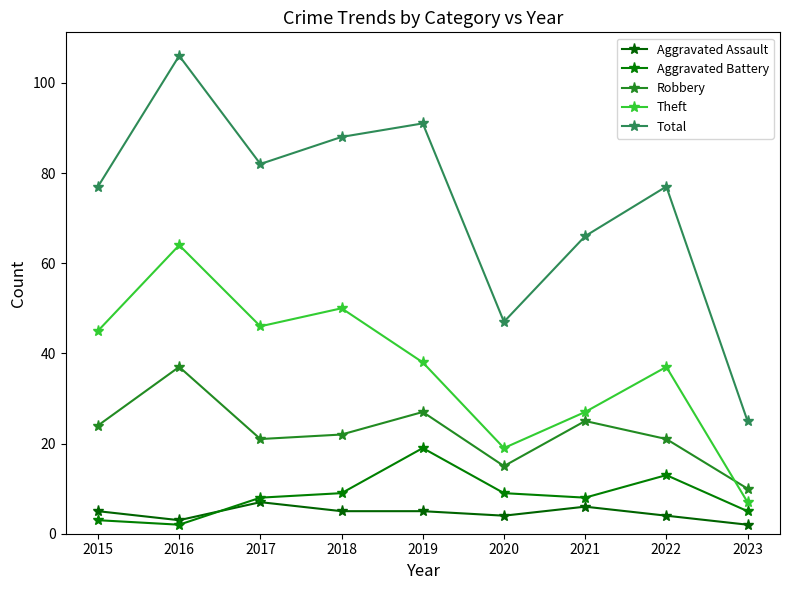

What is the value of the Aggravated Assault point at the 5th from the left?

5